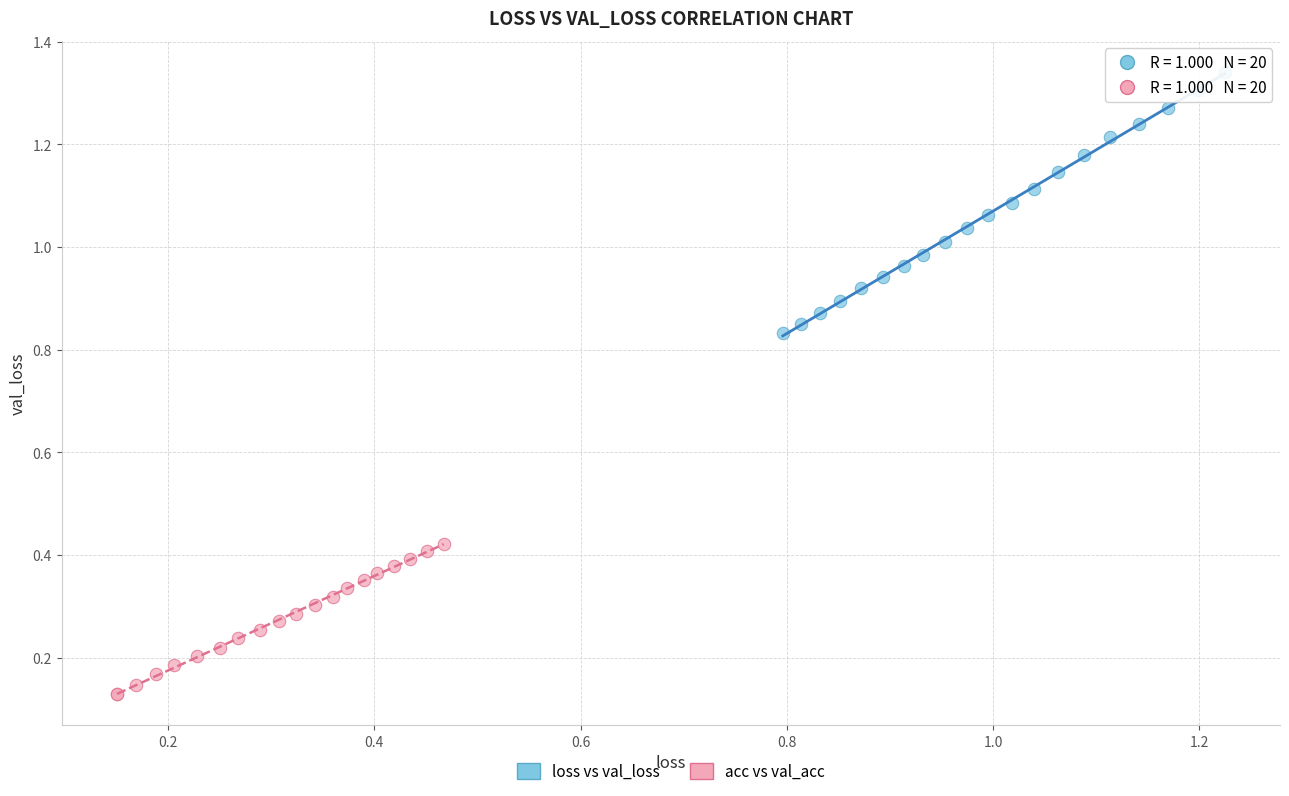

Which series reaches the maximum Y coordinate?

loss vs val_loss